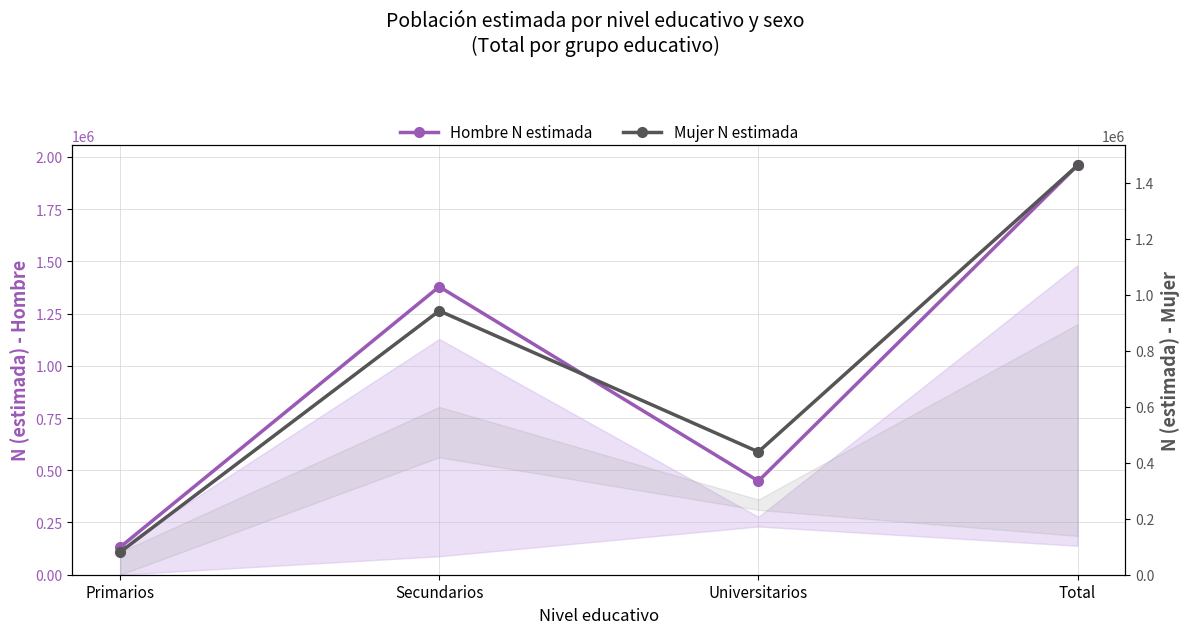

What is the difference between the Hombre N estimada values at Total and Universitarios?

1511055